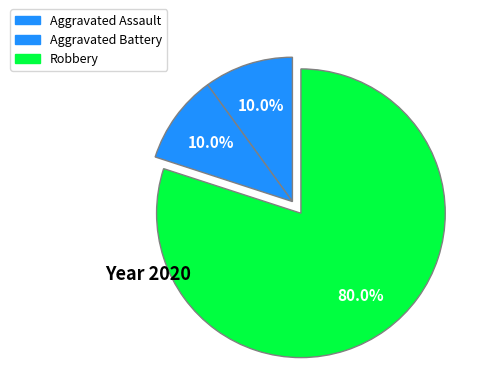

To the nearest percent, what portion does Robbery represent?

80%